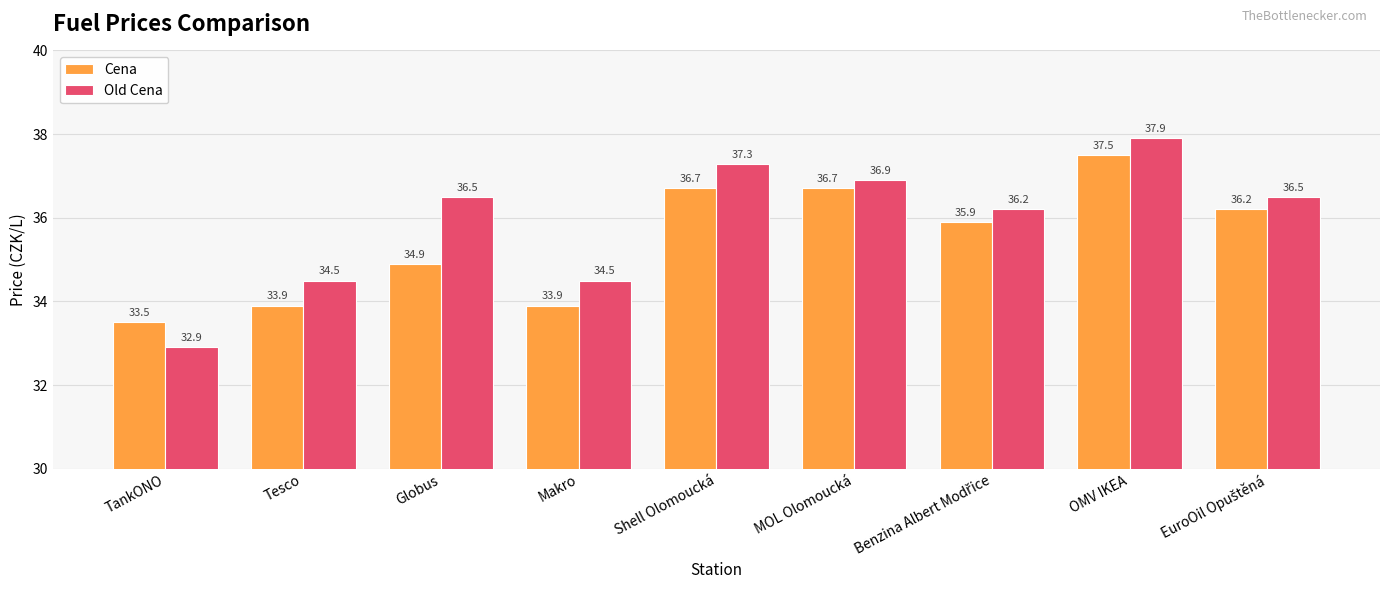

At which label does Old Cena reach its peak?

OMV IKEA